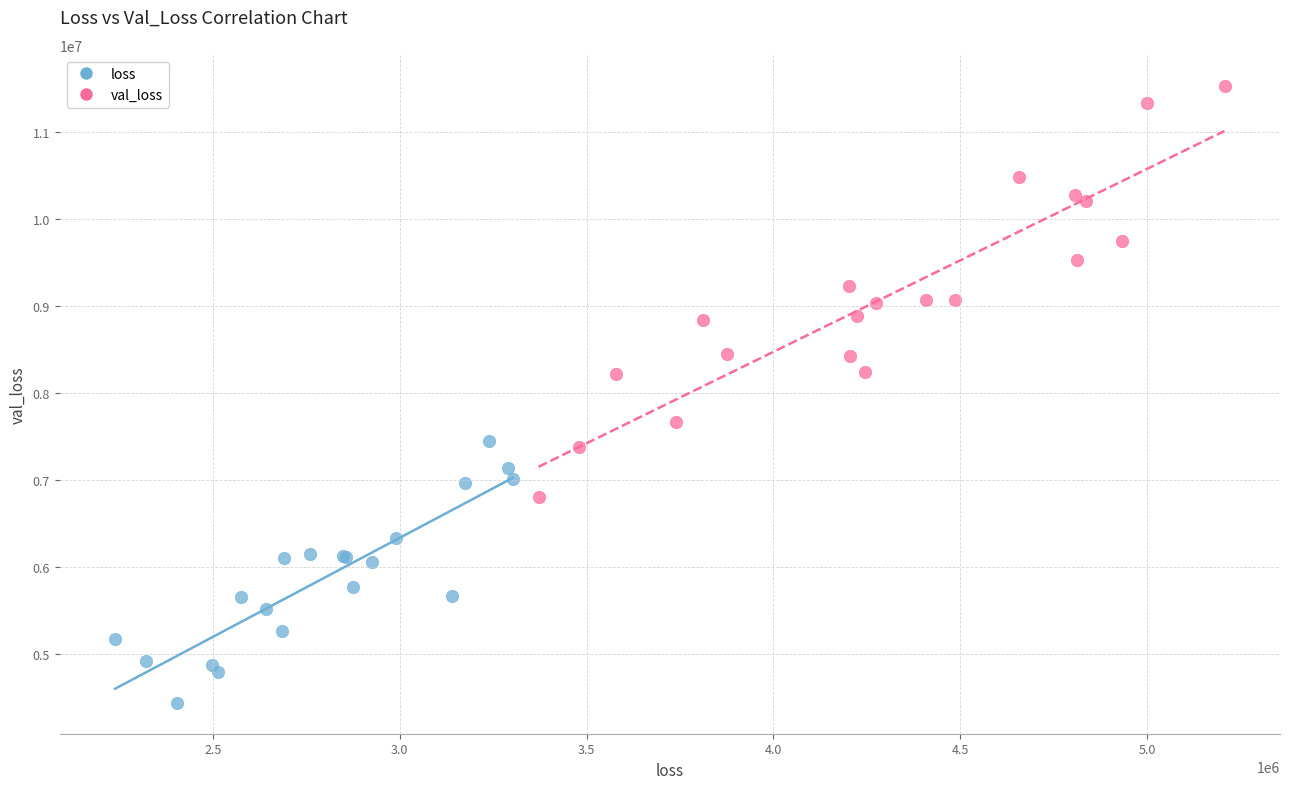

Which series contains the lowest Y value?

loss